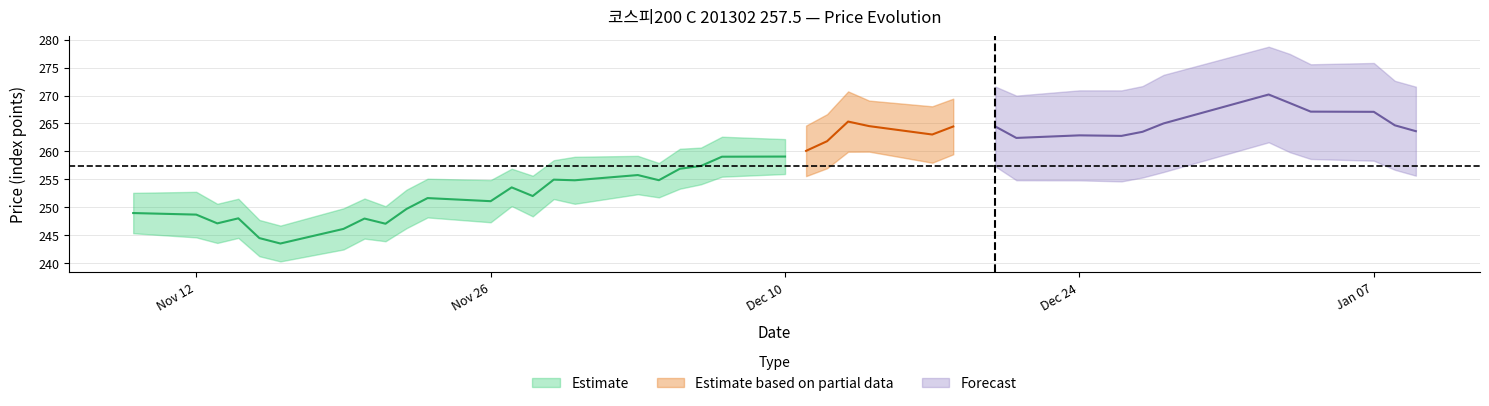

At which label does FUTURE_PRICE reach its peak?

2013-01-02